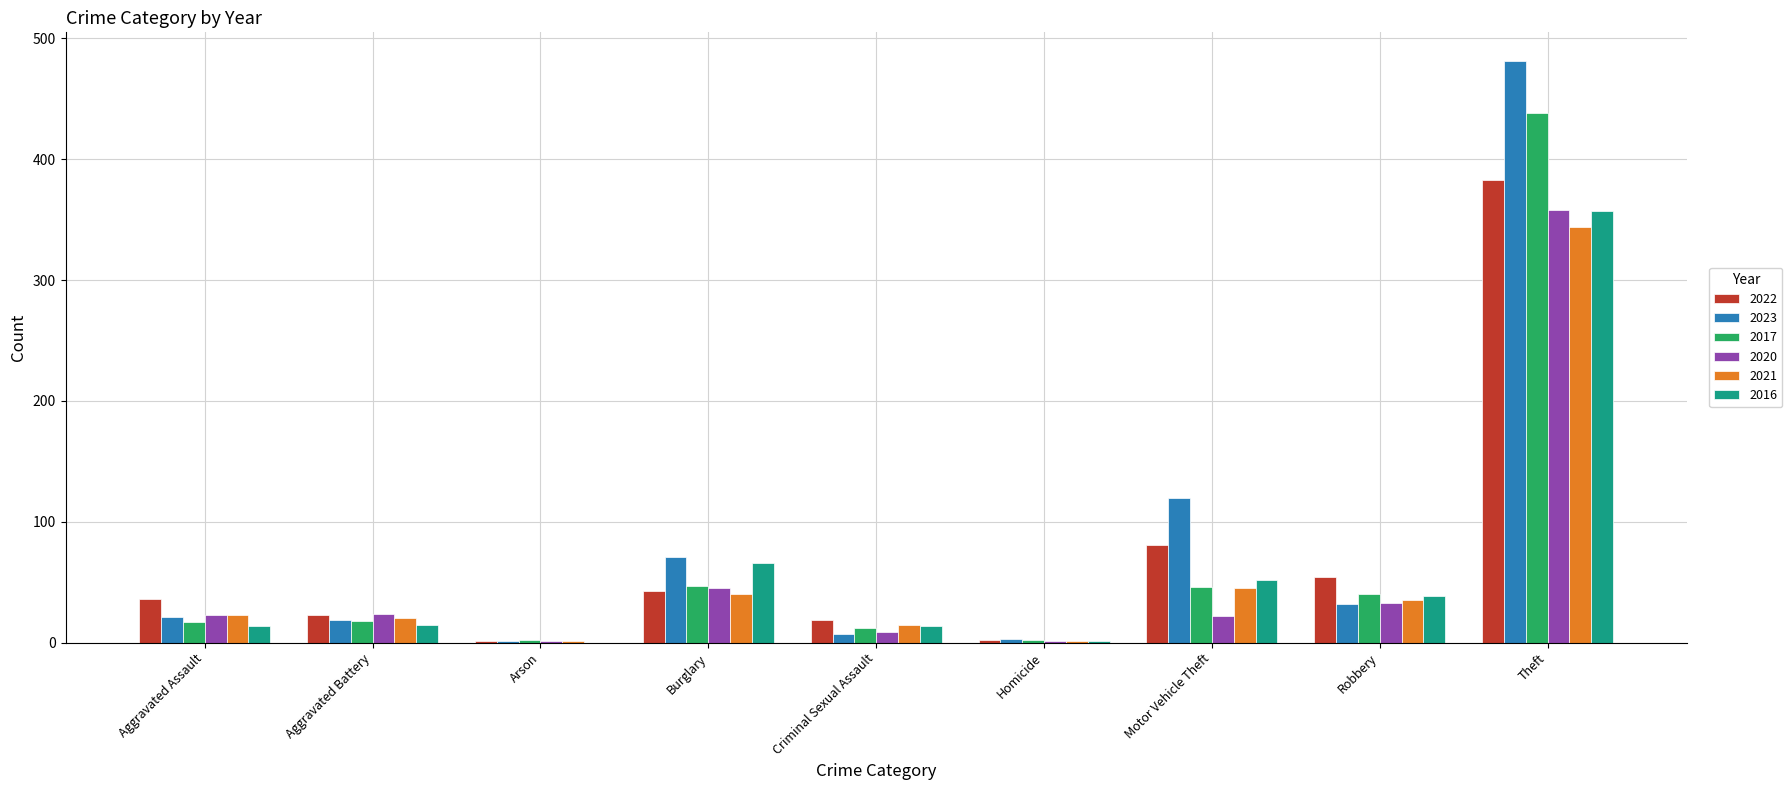

What is the highest value of the 2023 series?

481